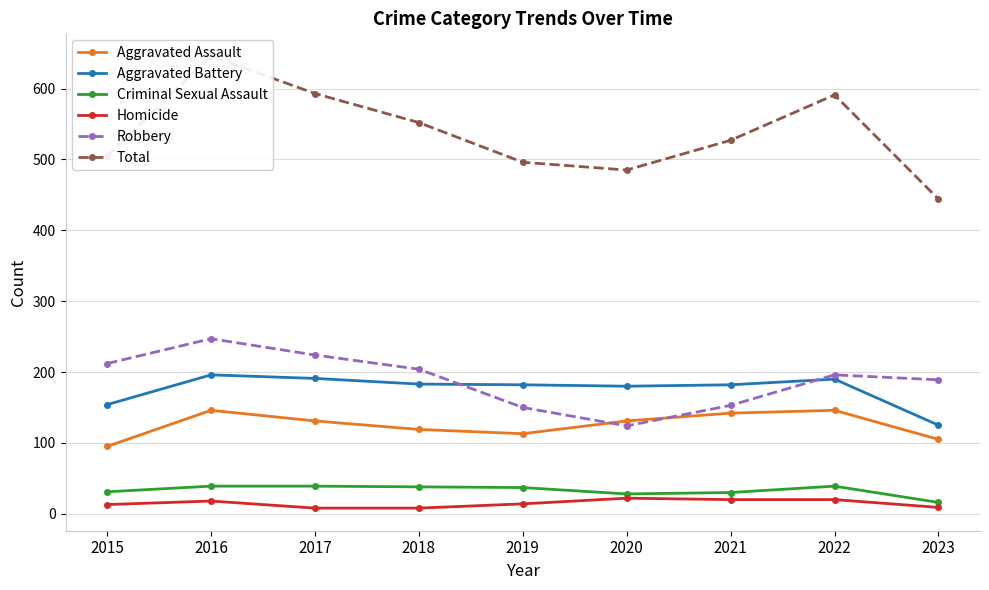

Rank the categories by Robbery value from lowest to highest.

2020, 2019, 2021, 2023, 2022, 2018, 2015, 2017, 2016